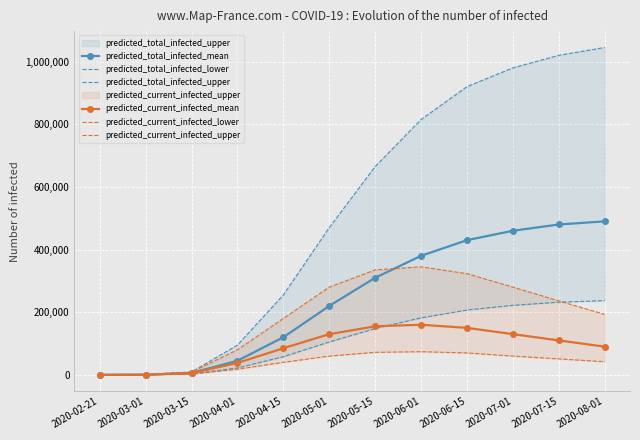

What is the sum of the predicted_total_infected_upper values at 2020-07-01 and 2020-08-01?

2025000